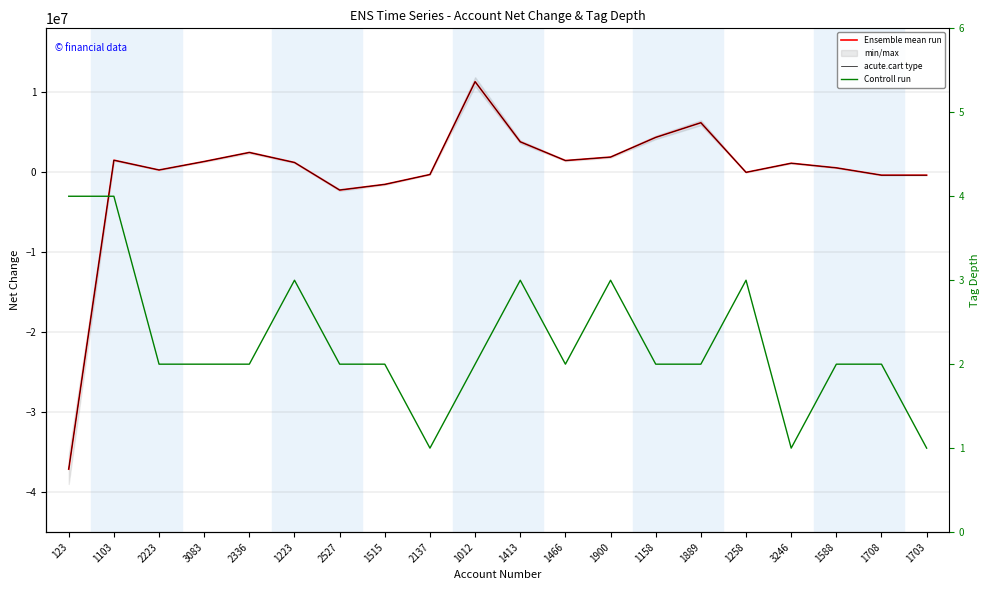

True or false: Ensemble mean run and acute.cart type intersect in this chart.

False